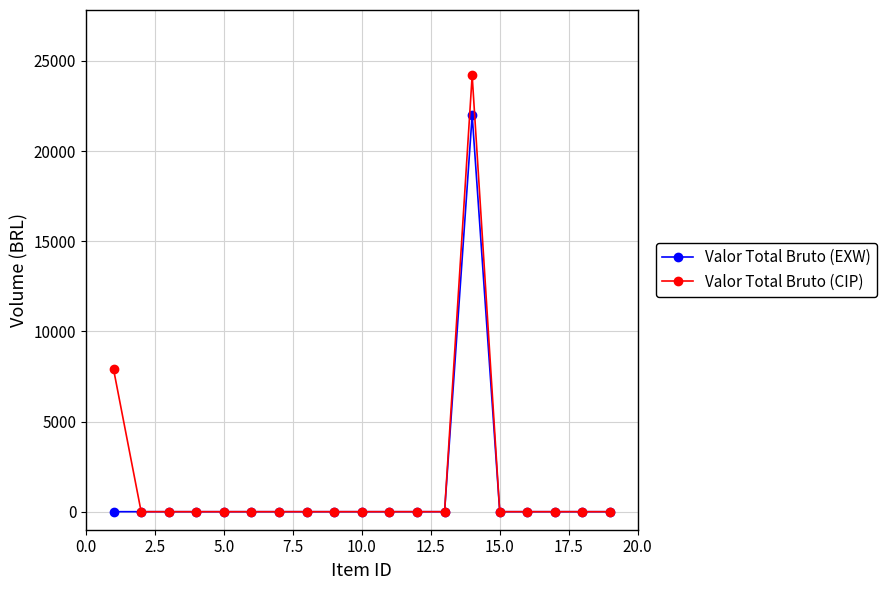

Rank the series by their maximum value, from highest to lowest.

Valor Total Bruto (CIP), Valor Total Bruto (EXW)